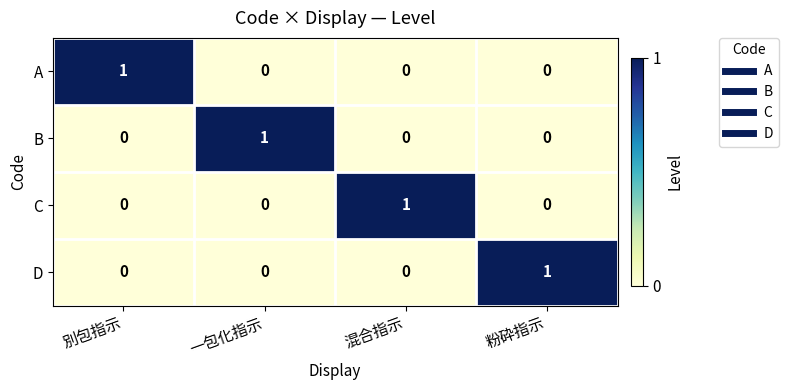

Is the value of C at 一包化指示 greater than the value of B at 一包化指示?

No